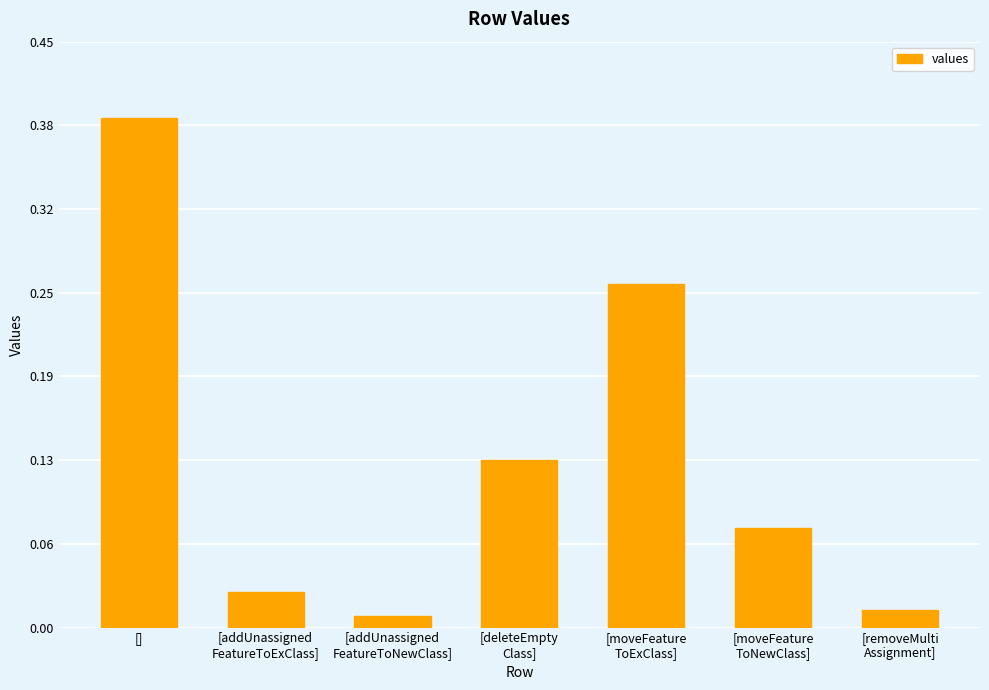

Are the bars horizontal?

No